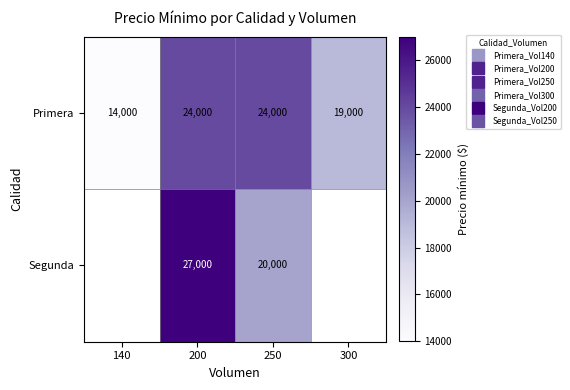

List the series in order of their peak value, lowest first.

Primera, Segunda